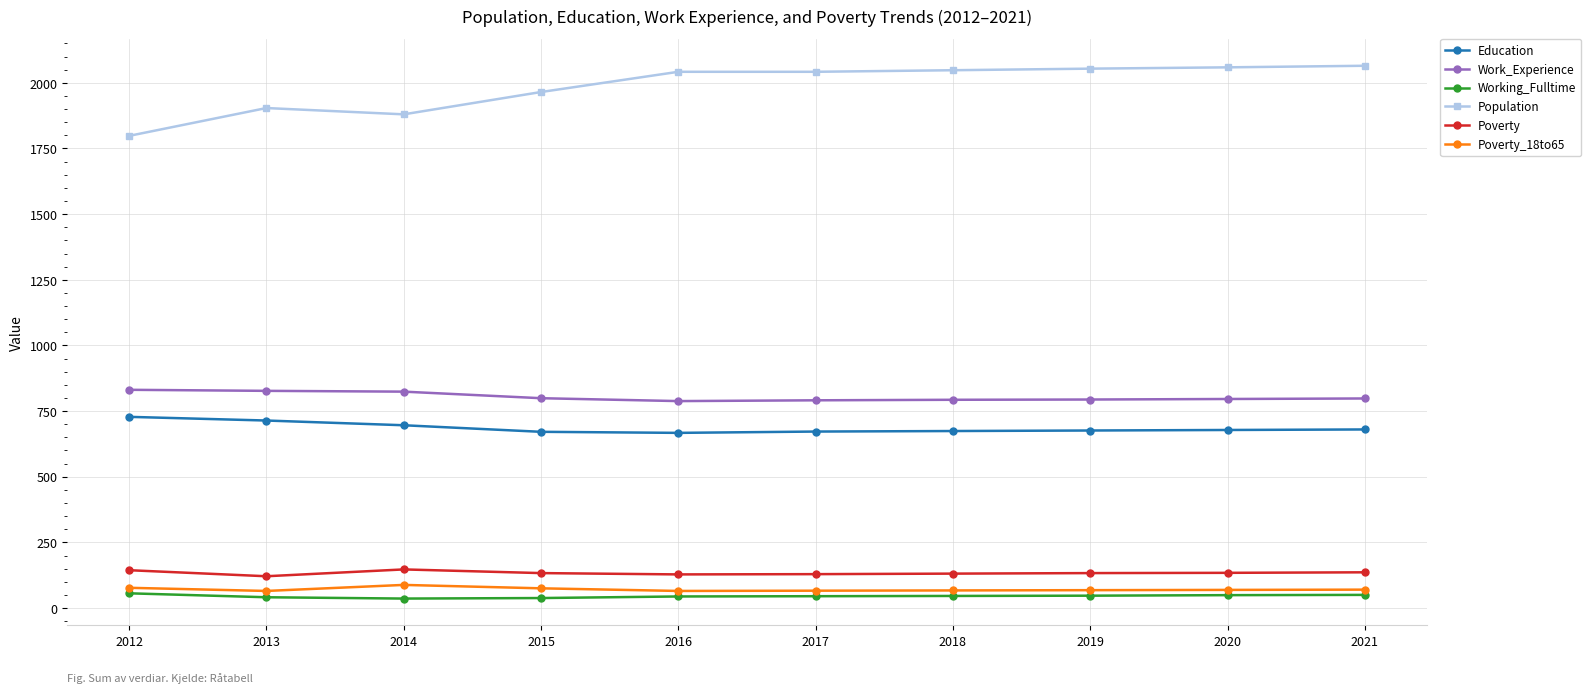

List the series in order of their peak value, highest first.

Population, Work_Experience, Education, Poverty, Poverty_18to65, Working_Fulltime